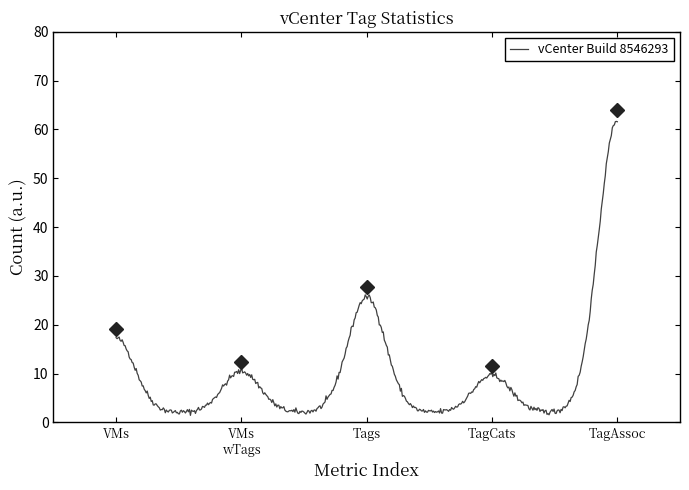

What is the greatest value displayed?

61.7